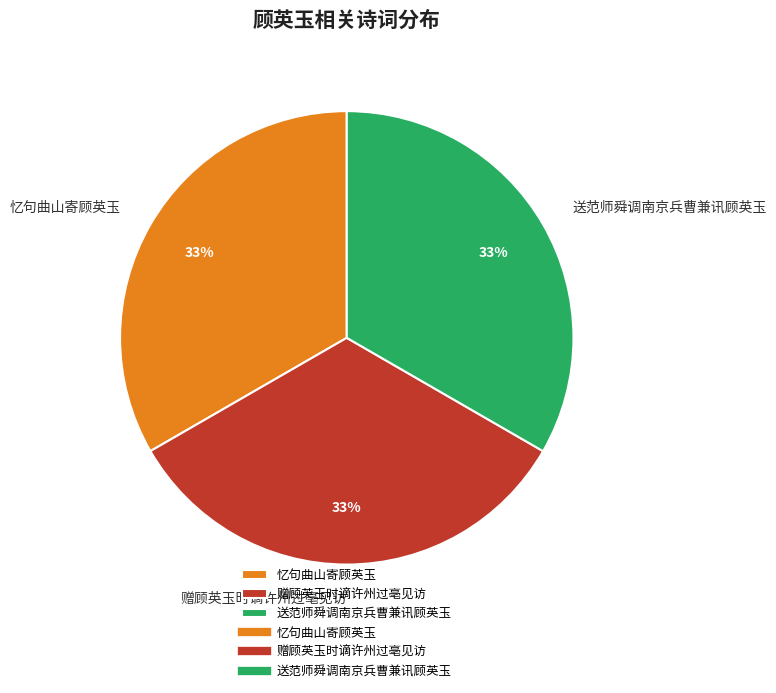

How many slices are in this pie chart?

3